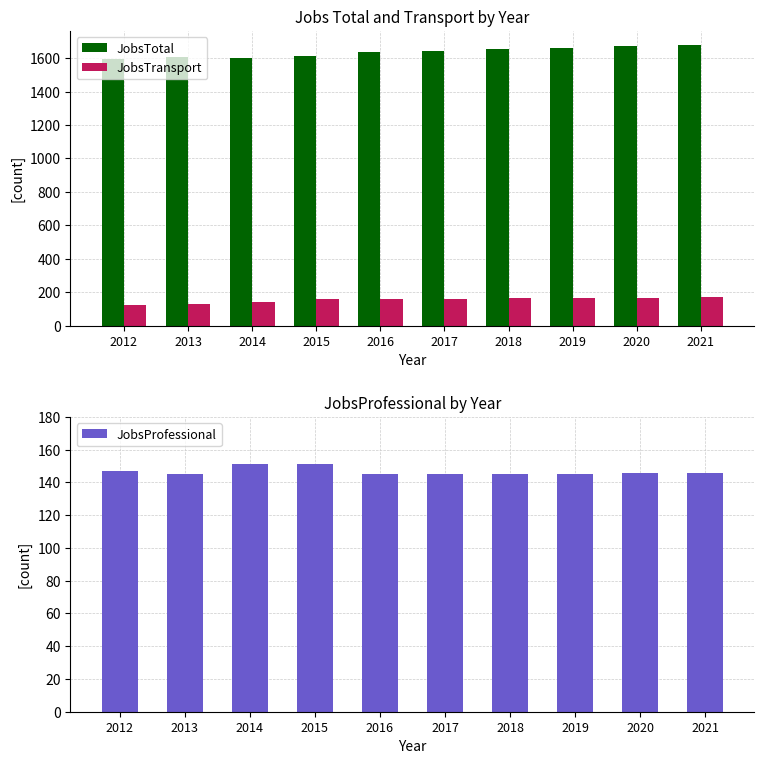

Rank the categories by JobsProfessional value from highest to lowest.

2014, 2015, 2012, 2020, 2021, 2013, 2016, 2017, 2018, 2019